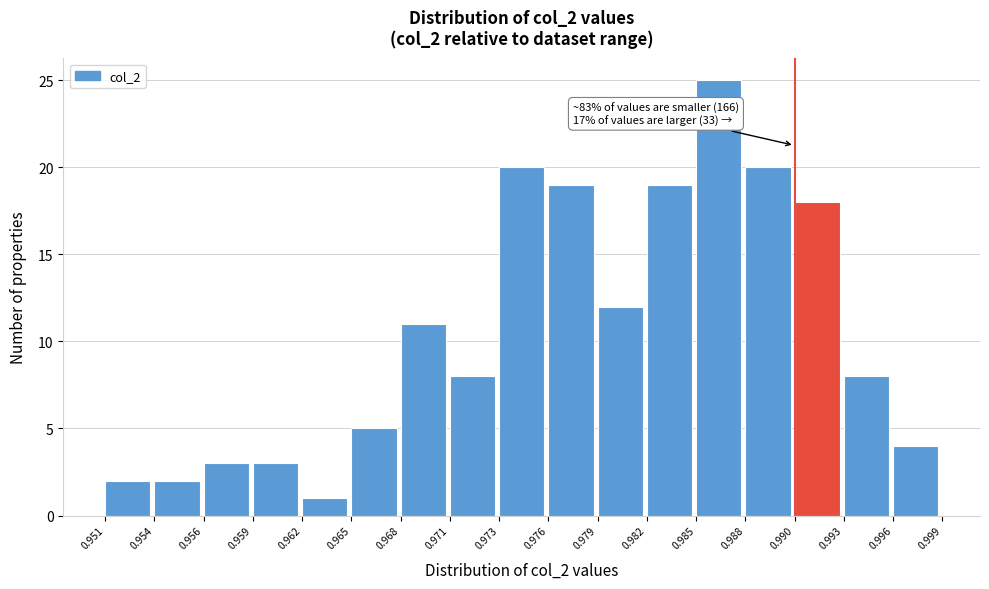

Over which range of the x-axis is the bar tallest?

0.985 to 0.988